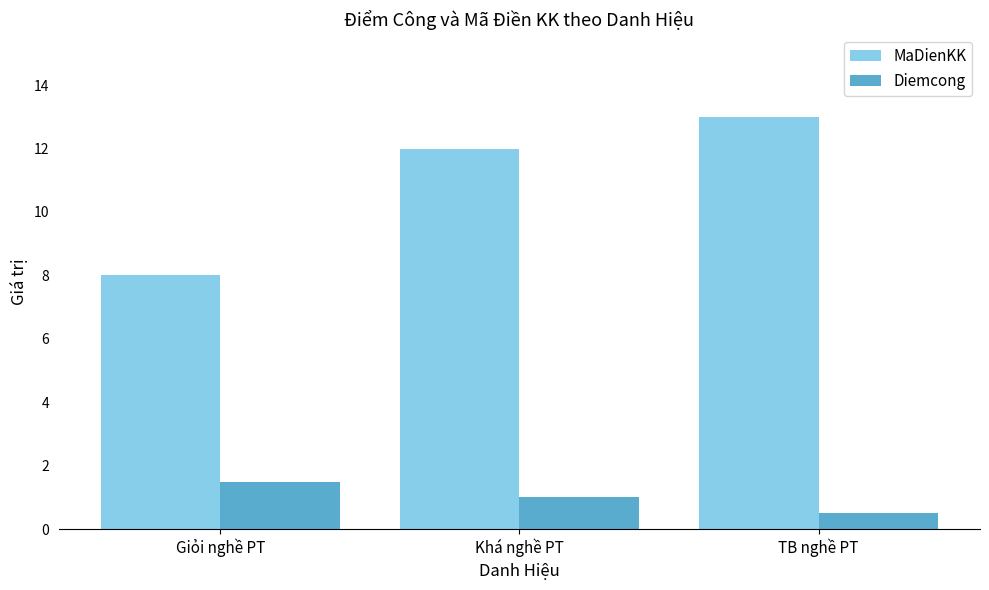

List the series in order of their peak value, lowest first.

Diemcong, MaDienKK